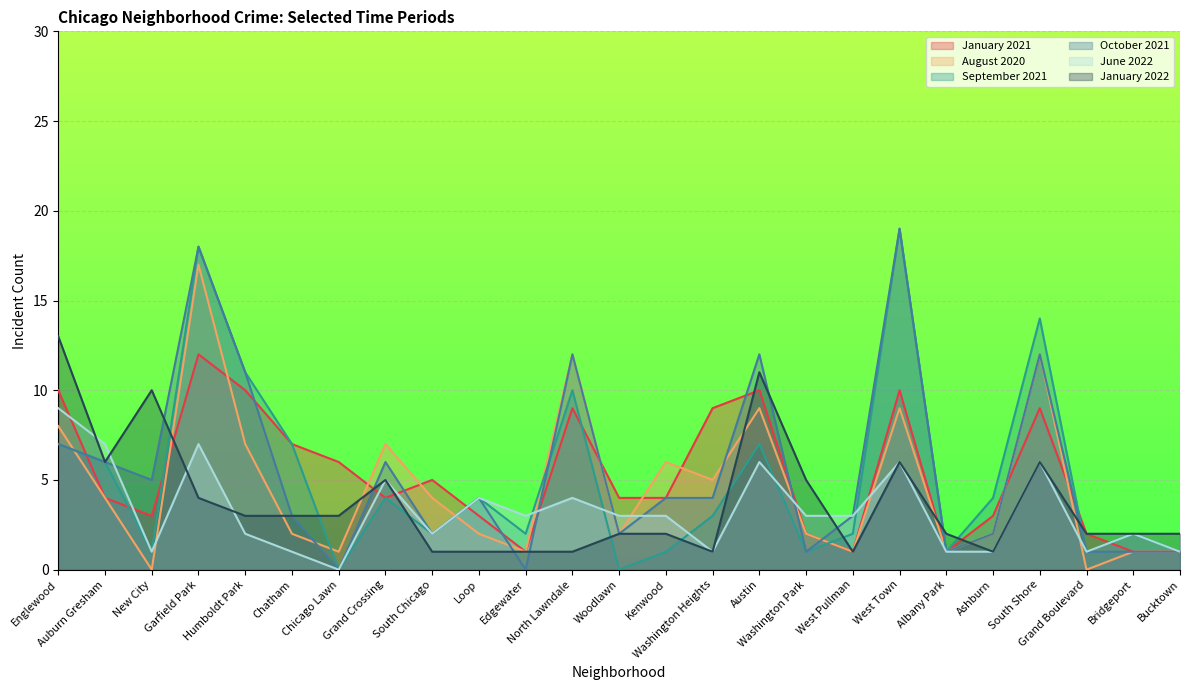

What is the label of the 19th point from the right?

Chicago Lawn